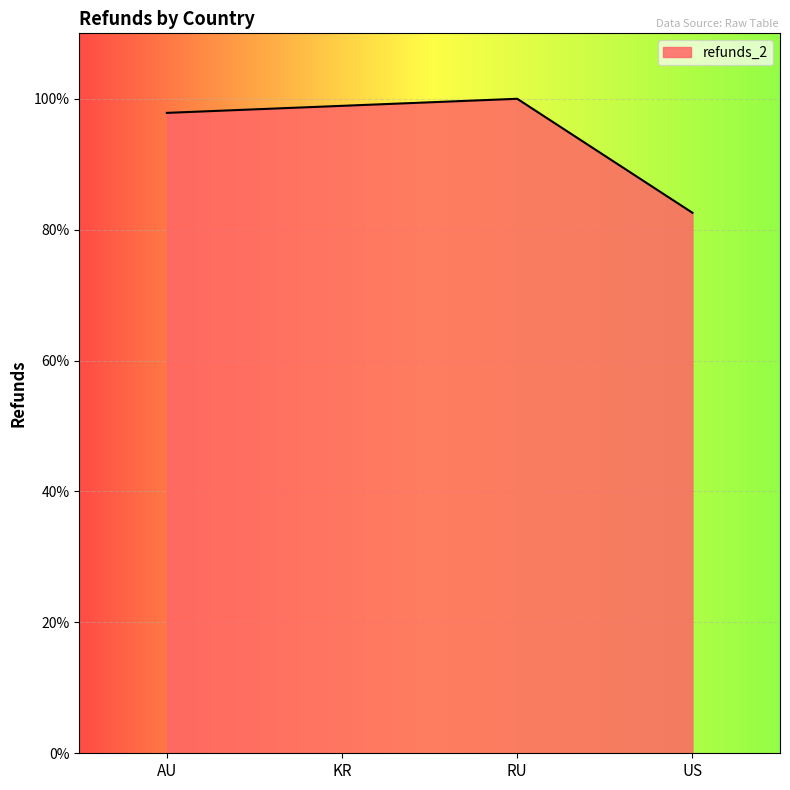

List the labels in order of value, largest first.

RU, KR, AU, US